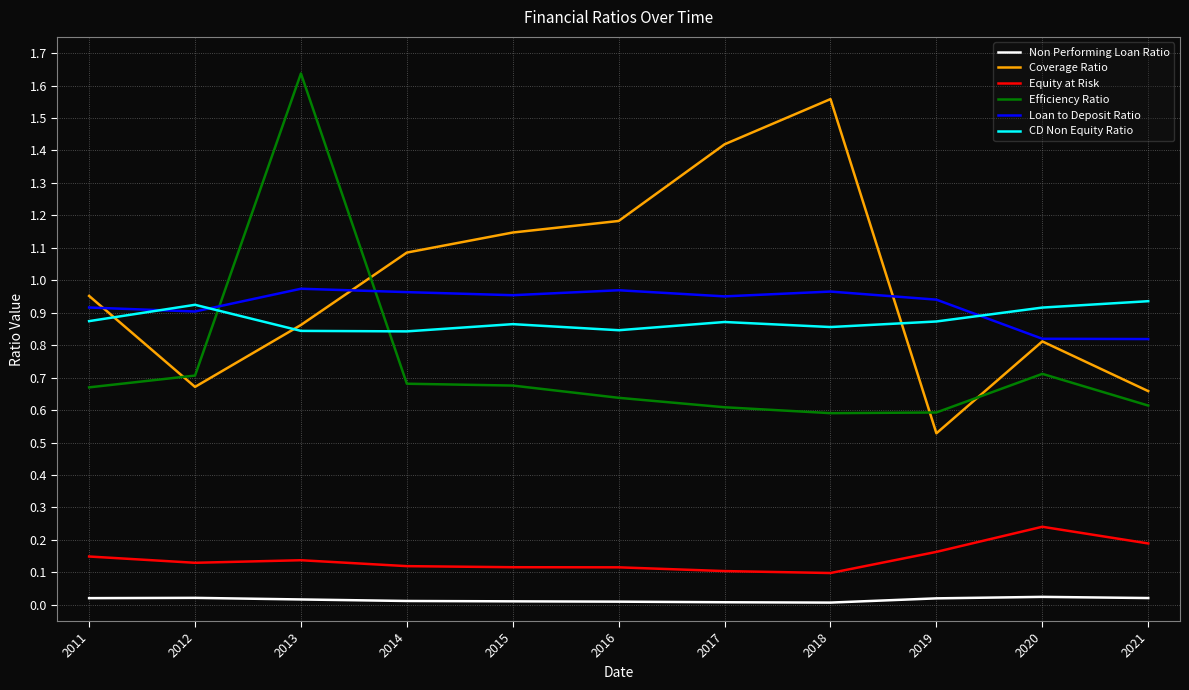

Which series has the widest spread of values?

Efficiency Ratio